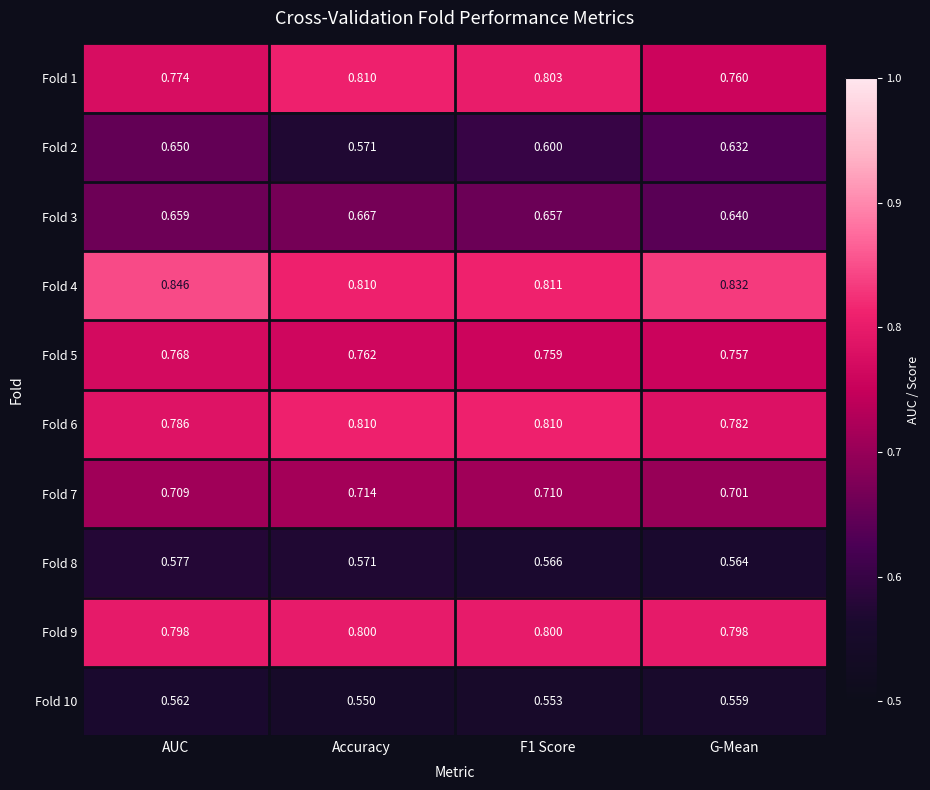

At which category is the sum across all series the highest?

AUC